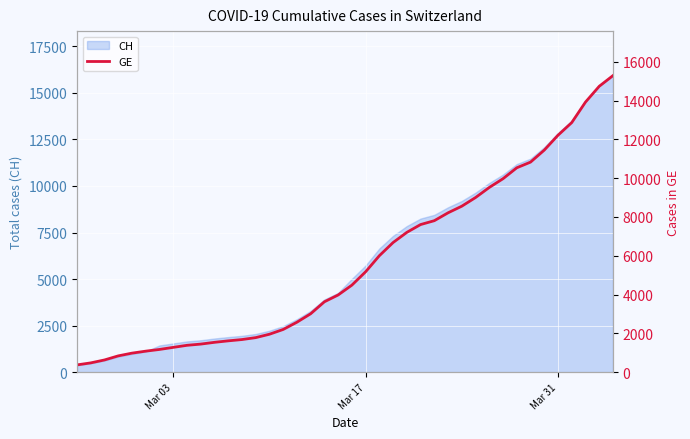

What is the minimum value for CH?

375